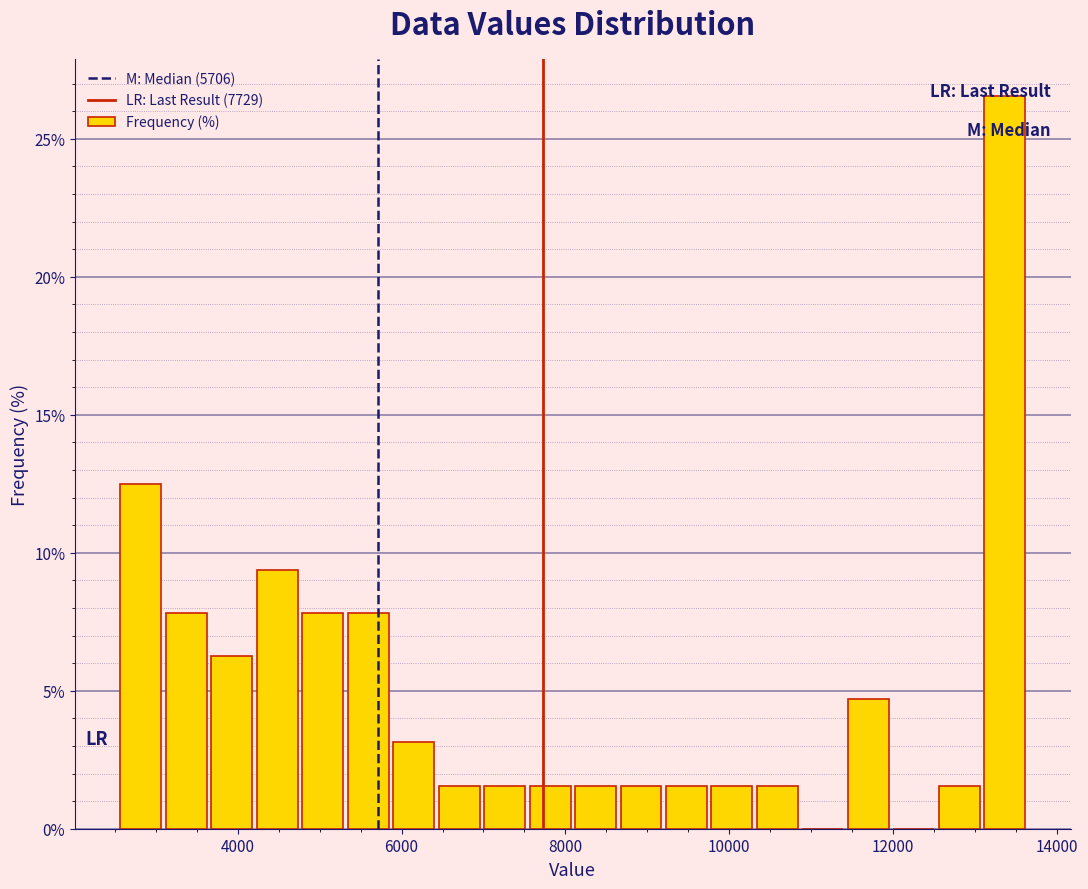

Around what value on the x-axis is the tallest bar? Give the approximate position of its centre, as read against the axis.

13400